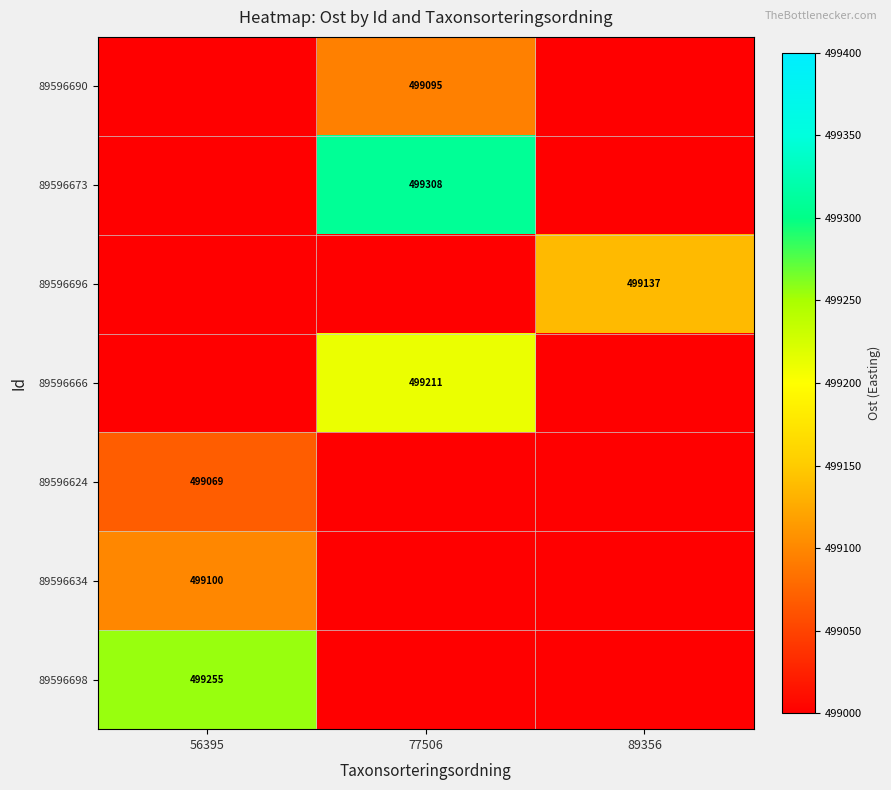

The value of 89596634 at 56395 is 887541. True or false?

False